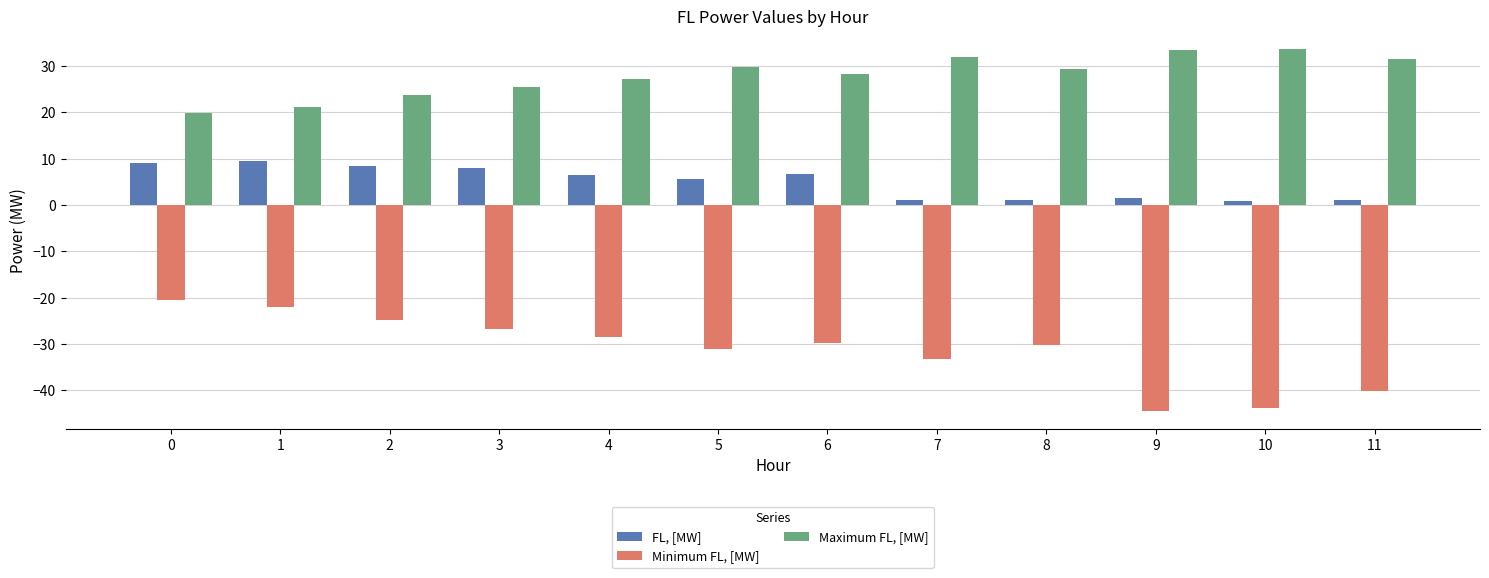

Is the value of Maximum FL, [MW] at 1 greater than the value of FL, [MW] at 9?

Yes